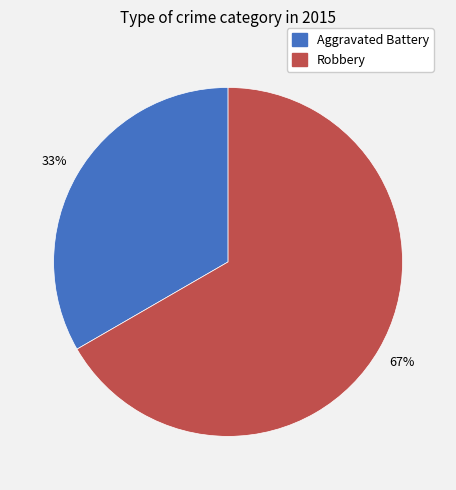

Count the number of slices in the pie.

2